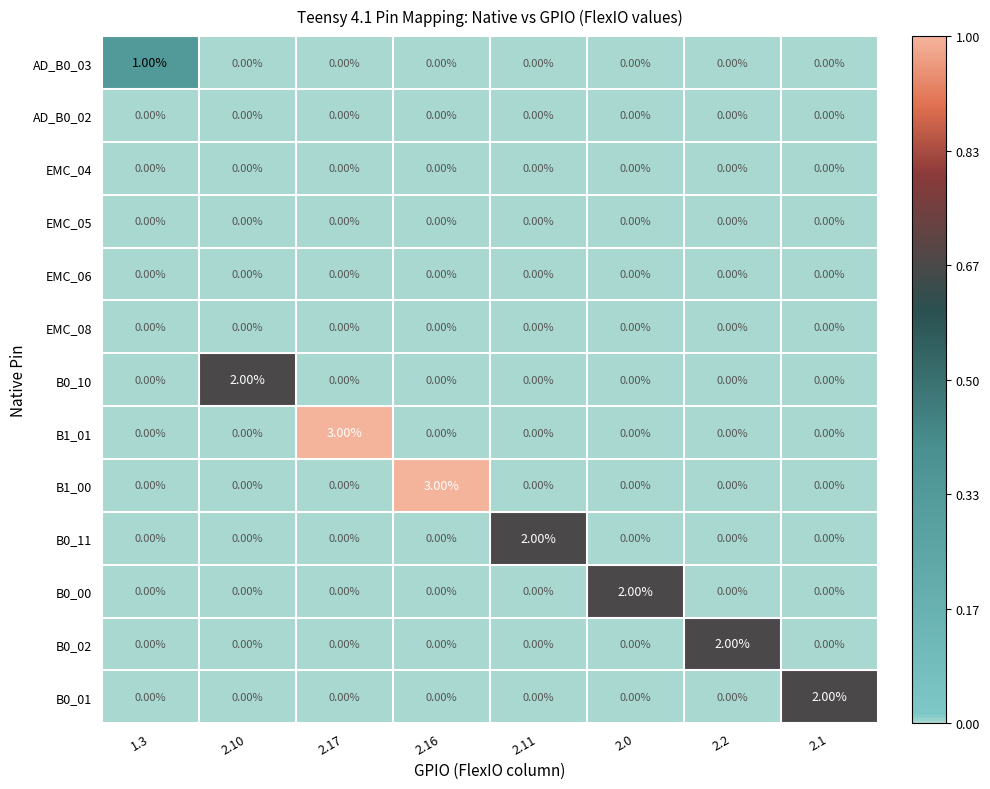

What is the spread (max minus min) of values at 2.17?

3